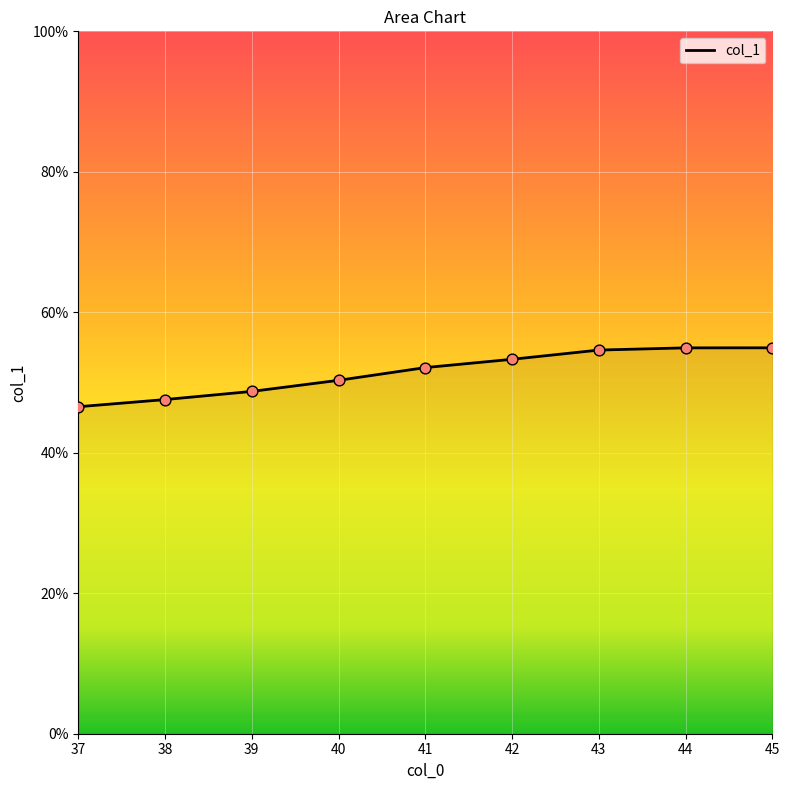

Which has a higher value, 43 or 40?

43